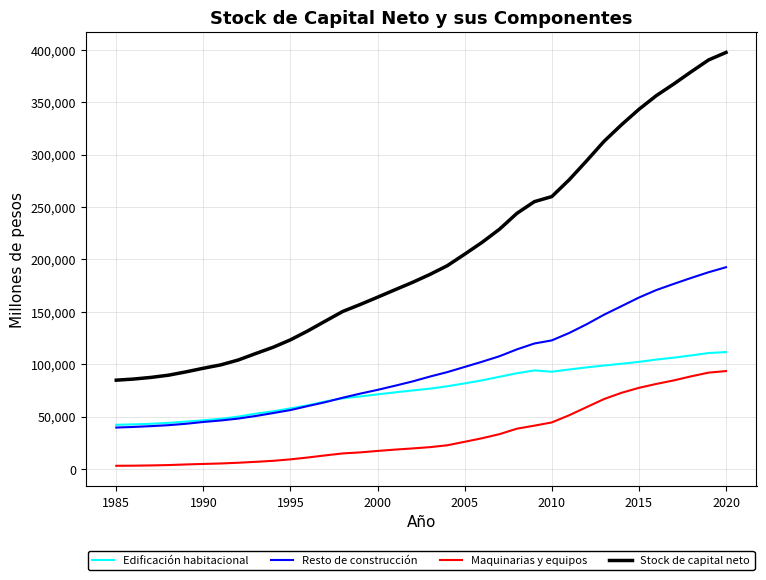

True or false: Stock de capital neto and Edificación habitacional intersect in this chart.

False